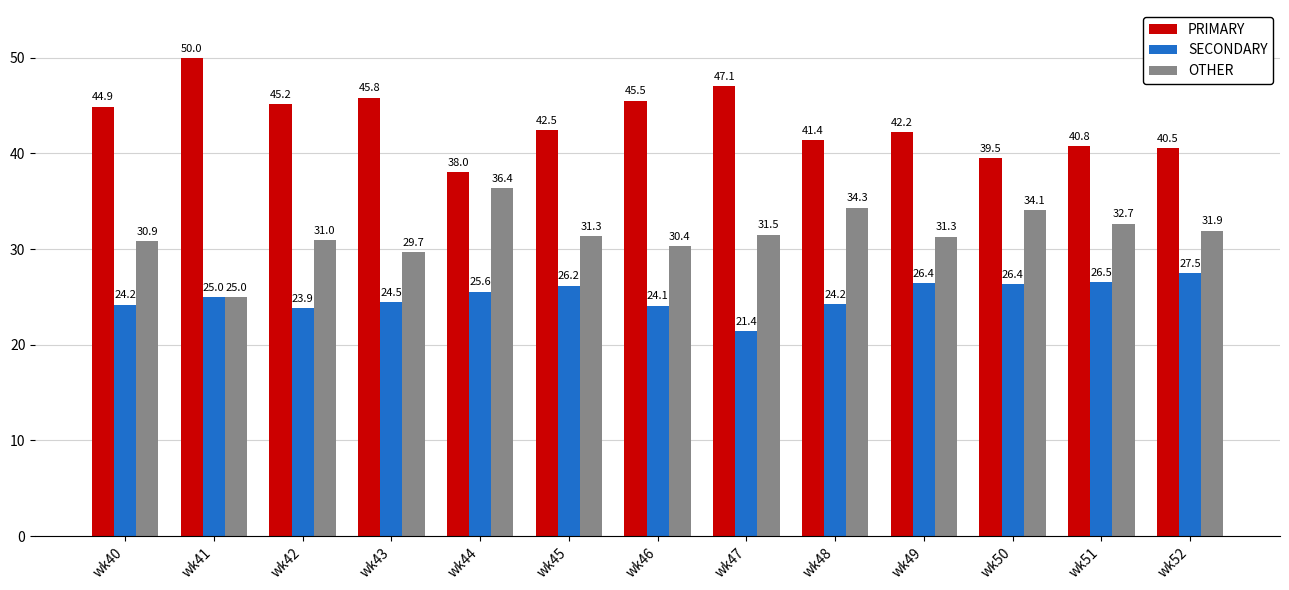

Which series has the largest range (max minus min)?

PRIMARY